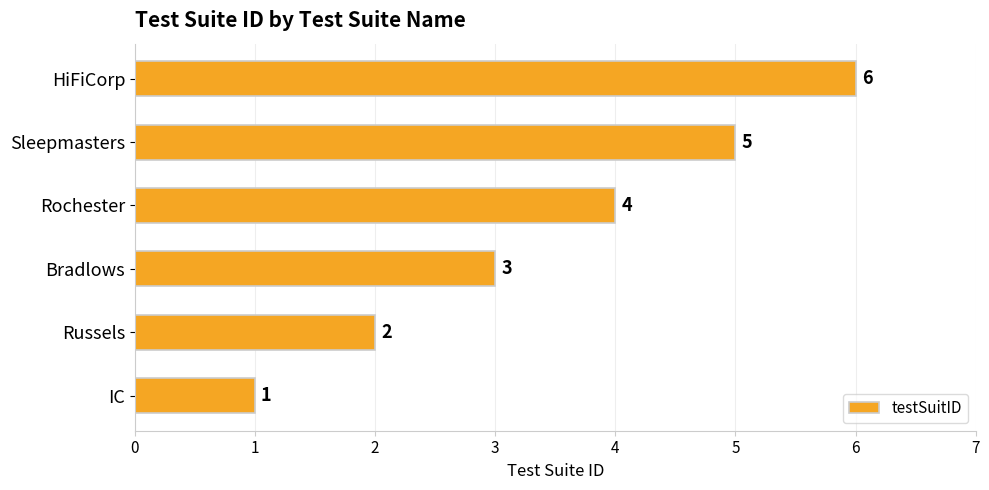

Does the chart contain stacked bars?

No